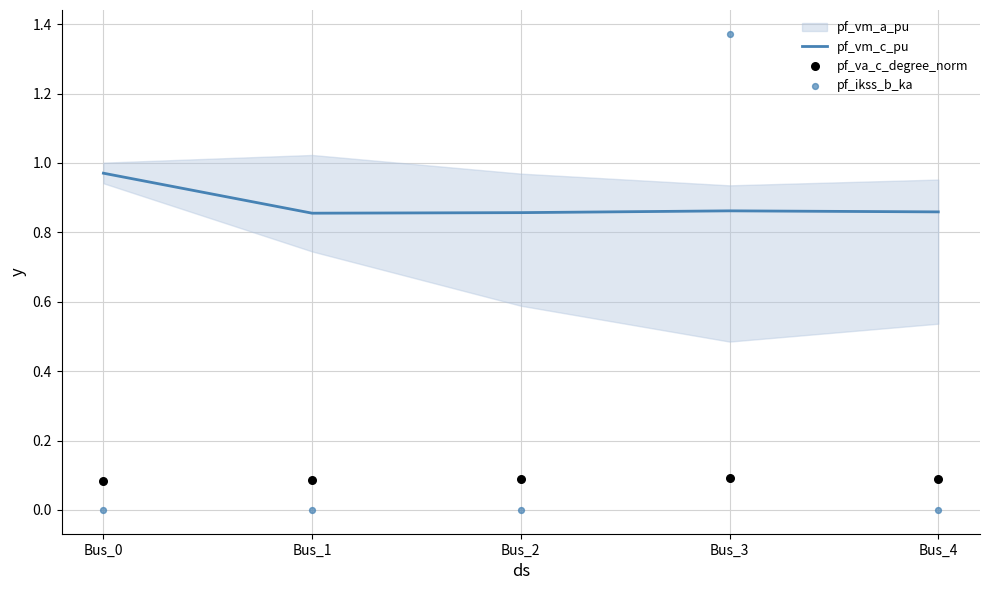

What is the total value across all series at Bus_1?

0.9